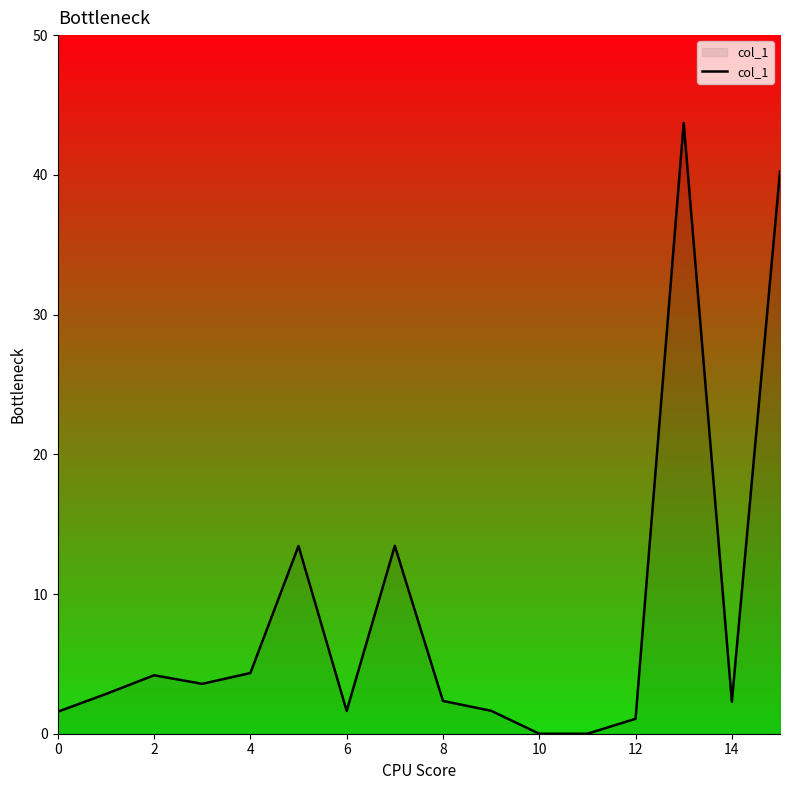

What is the maximum value shown in the chart?

43.7